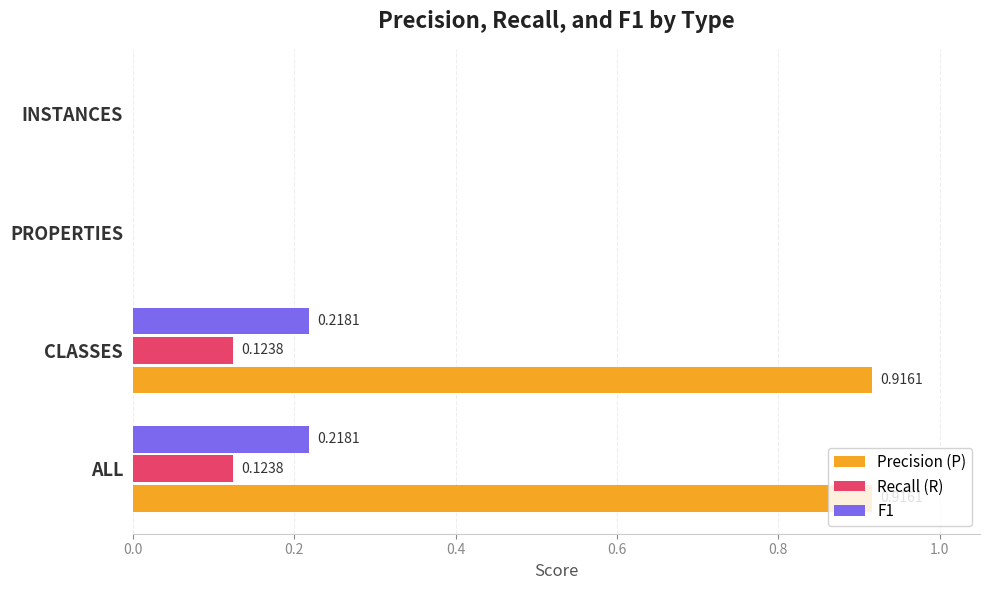

How many values in Recall (R) are above zero?

2